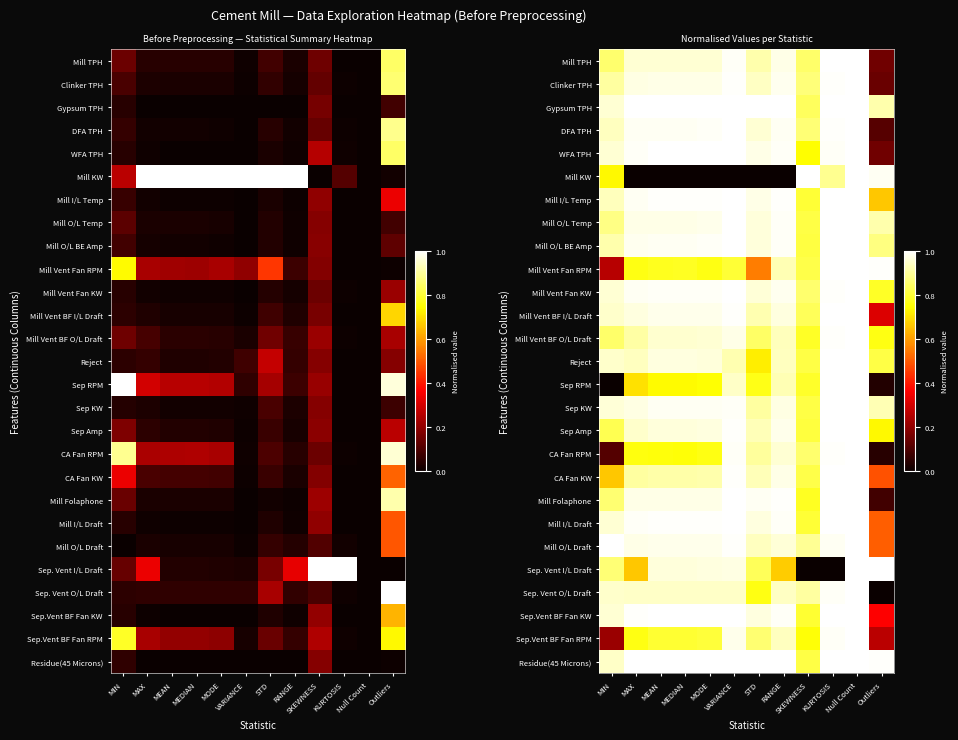

Where is Mill Folaphone nearest to the value 0?

Outliers